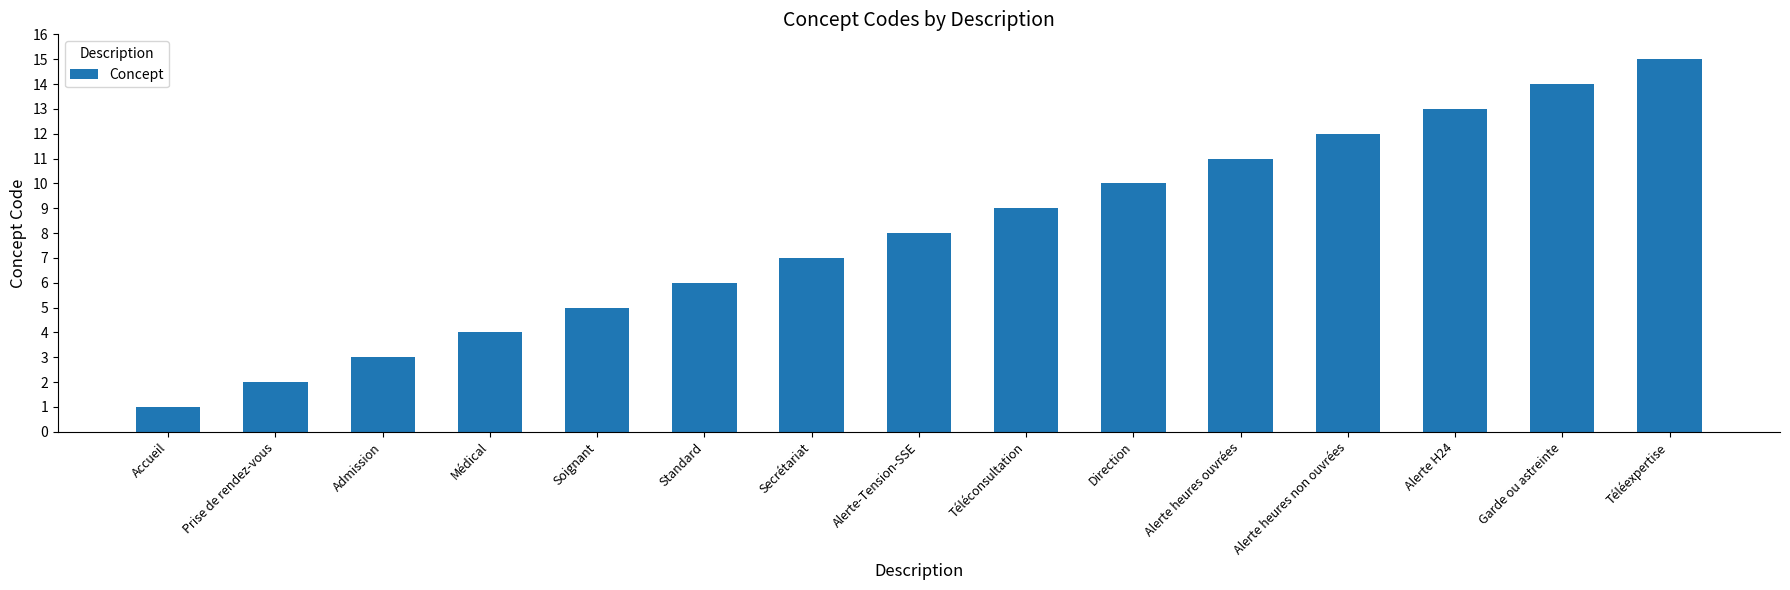

What is the label of the 8th bar from the right?

Alerte-Tension-SSE